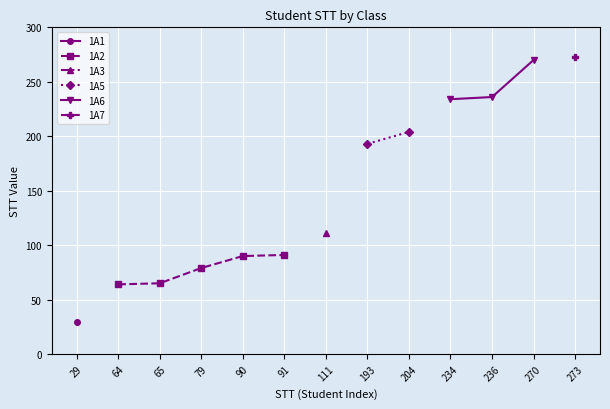

What is the sum of all values?

1939